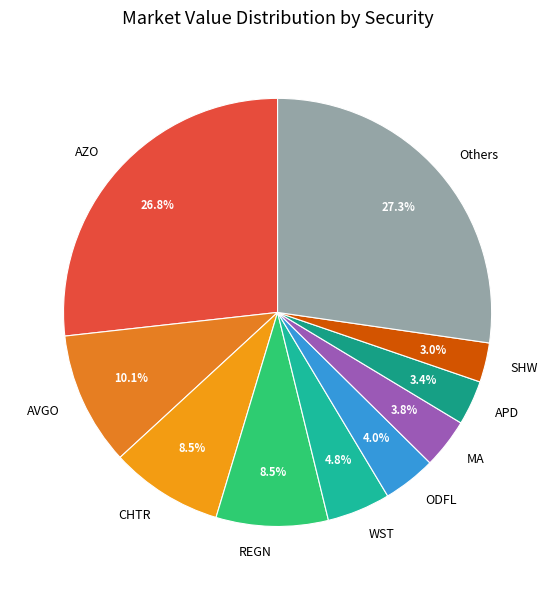

Between CHTR and AZO, which is larger?

AZO